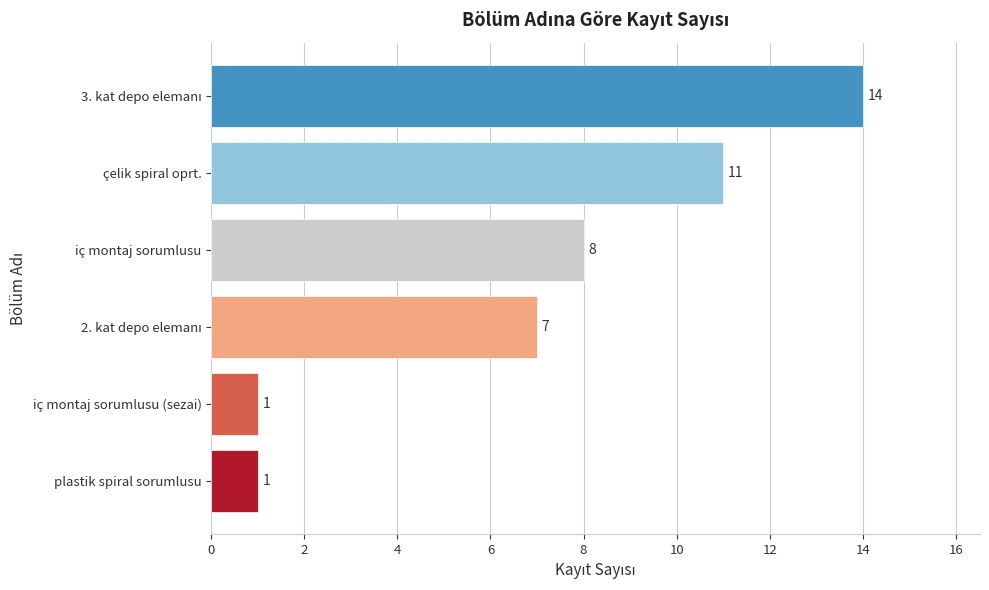

What value does the data have at iç montaj sorumlusu, to the nearest 10?

10